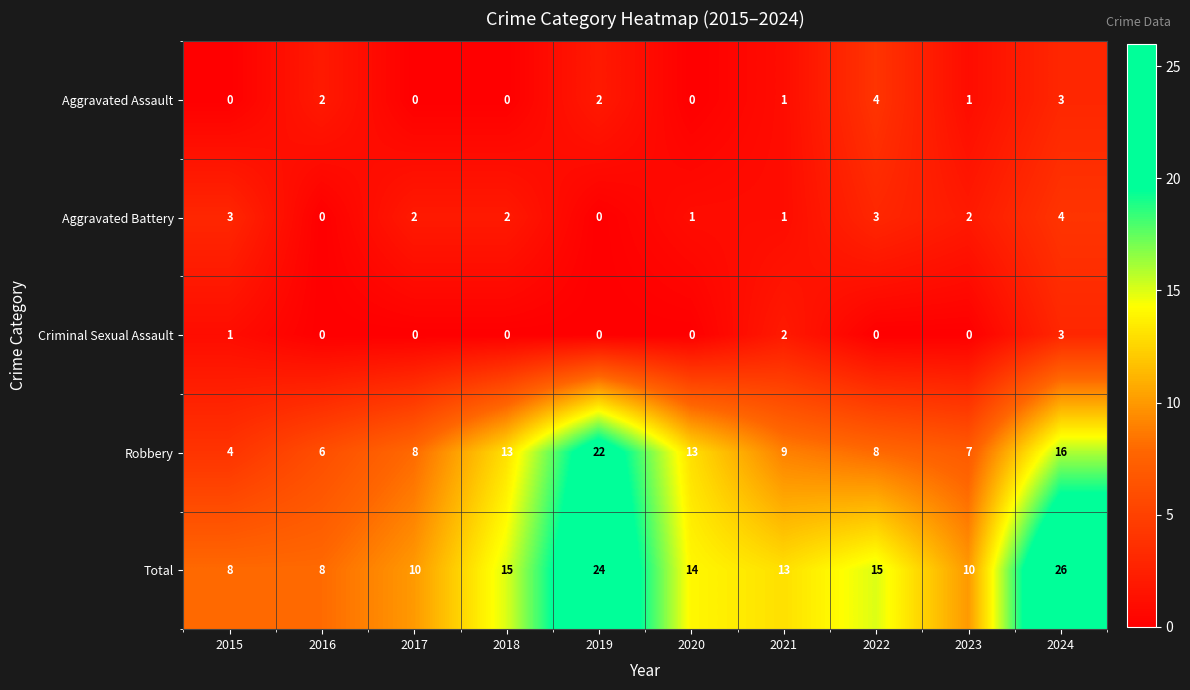

The value of Aggravated Assault at 2019 is 2. True or false?

True